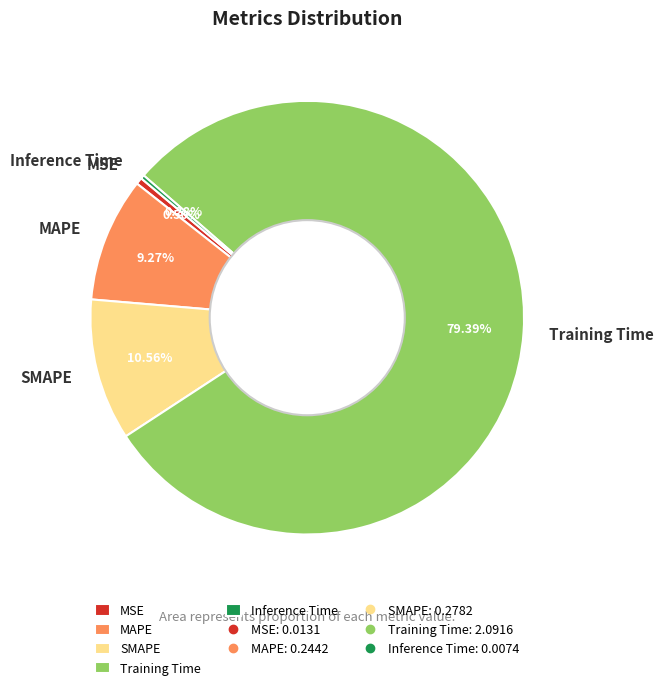

Combined, what portion of the pie is SMAPE and Inference Time?

10.8%